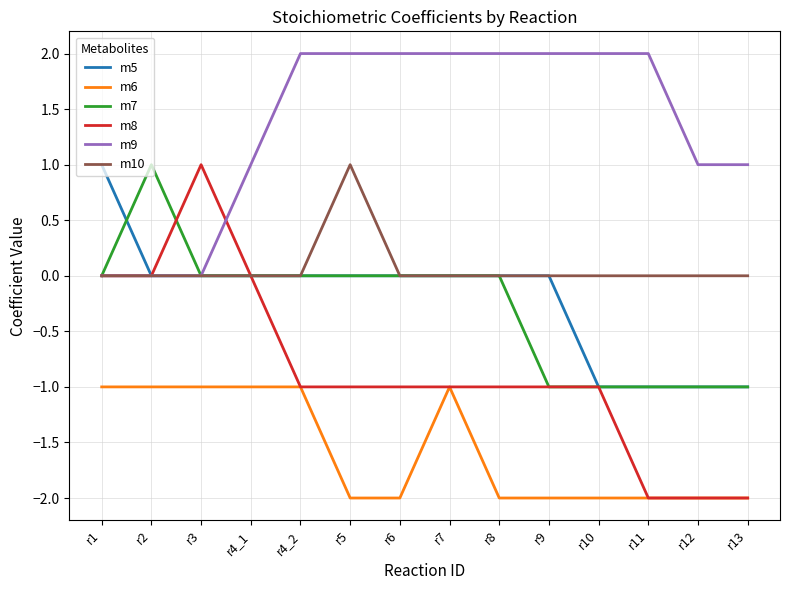

What is the total value across all series at r12?

-5